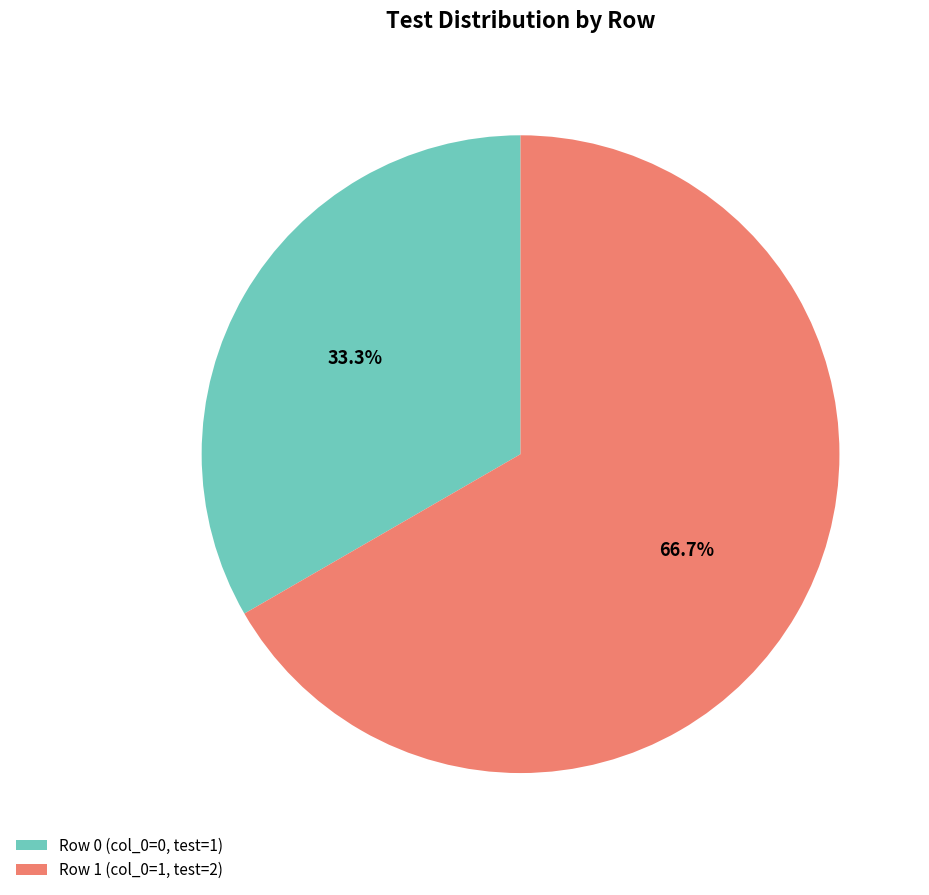

Which slice is the largest?

Row 1 (col_0=1, test=2)